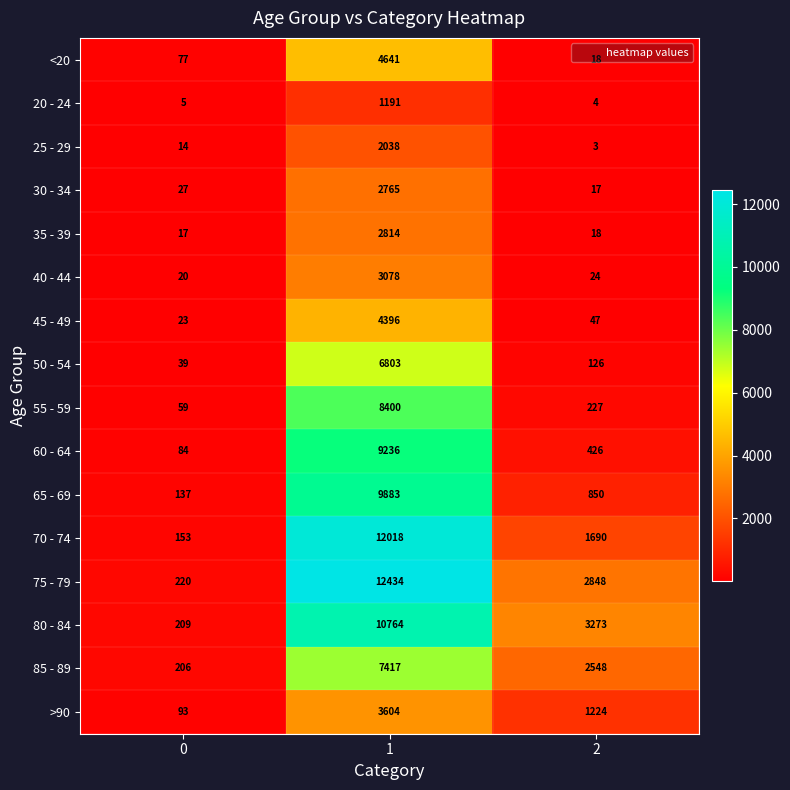

Between 0 and 1, which series saw the biggest shift?

75 - 79